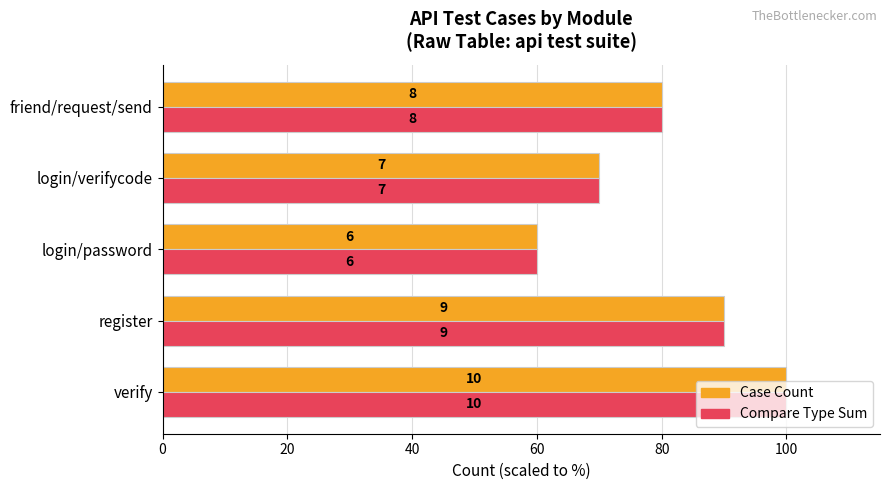

What is the smallest value displayed?

60